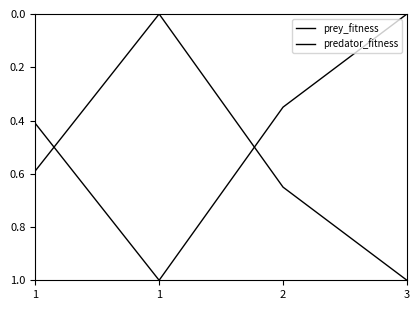

Count the number of data series in this chart.

2